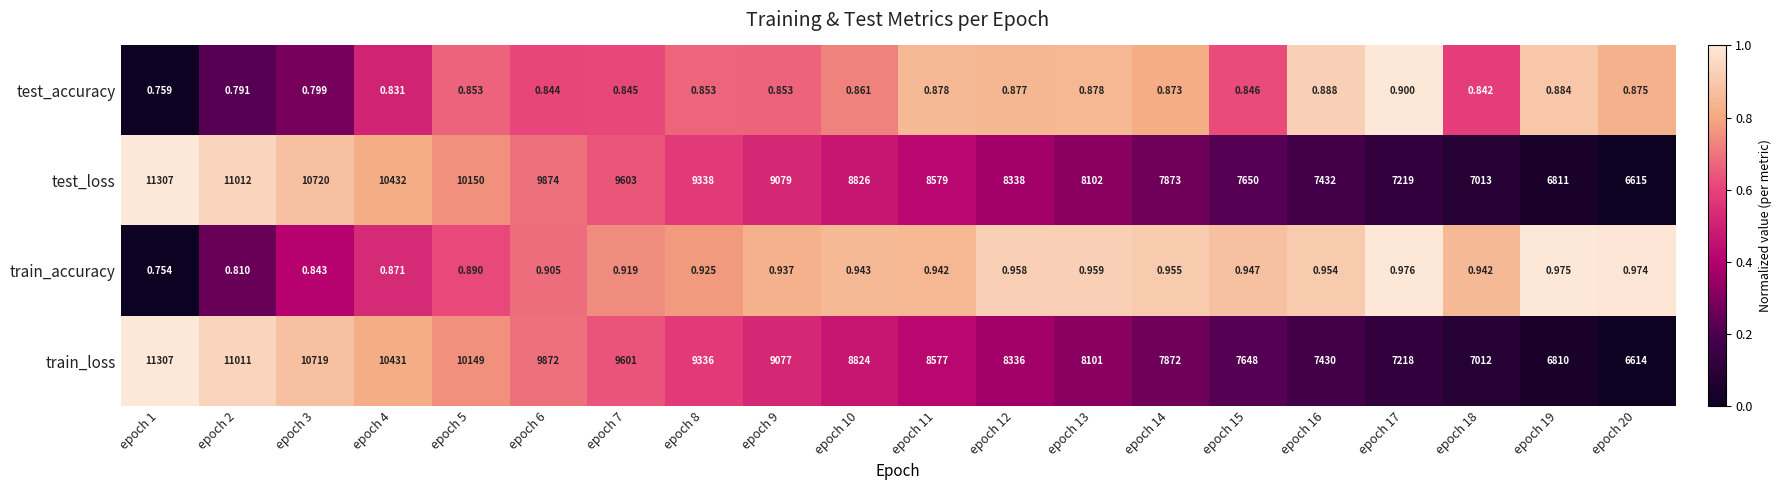

At which category is the sum across all series the highest?

epoch 1